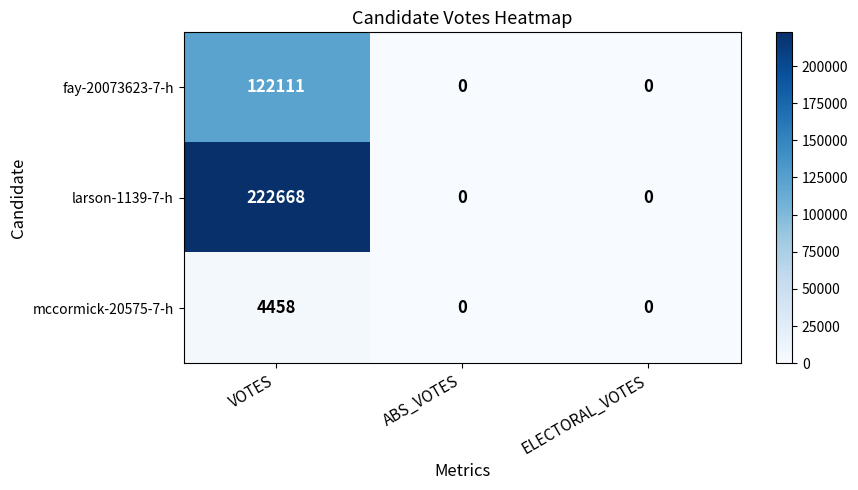

Is it true that mccormick-20575-7-h equals -2166 at ELECTORAL_VOTES?

False